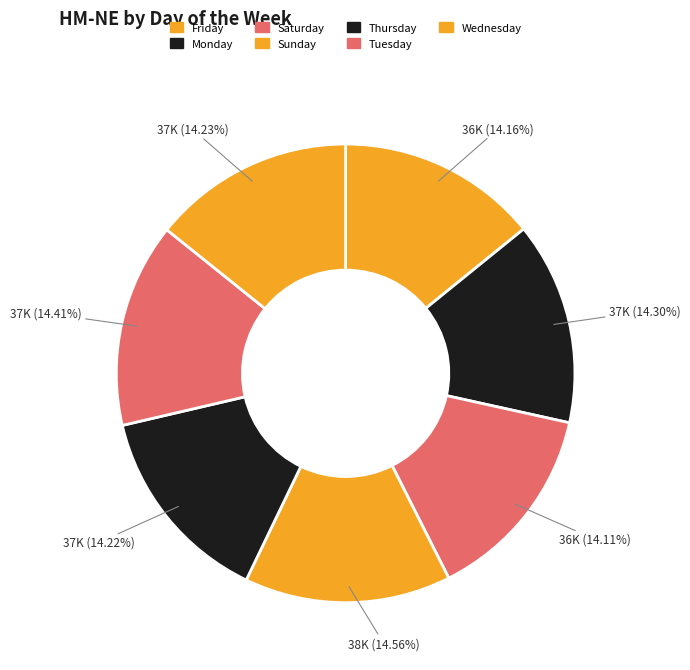

True or false: Thursday accounts for 2% of the total.

False